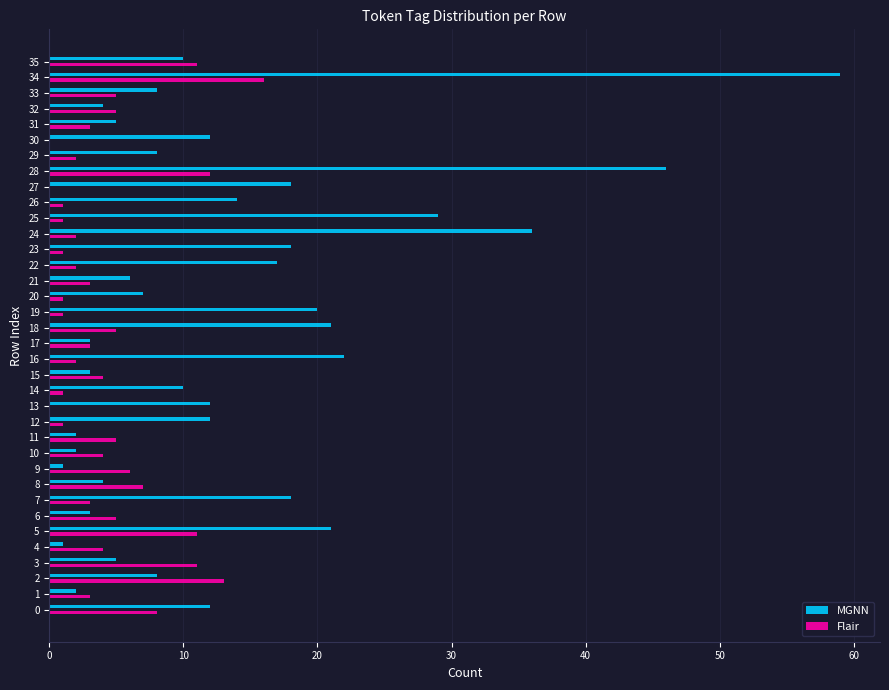

What is the highest value of the MGNN series?

59